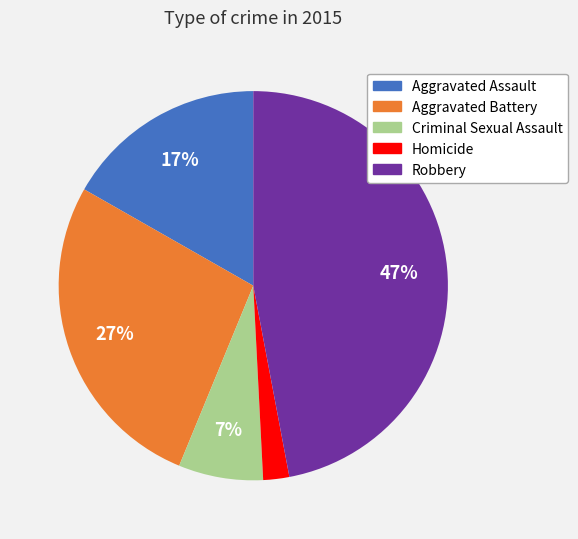

What is the ratio of the value at Robbery to the value at Aggravated Assault?

2.8